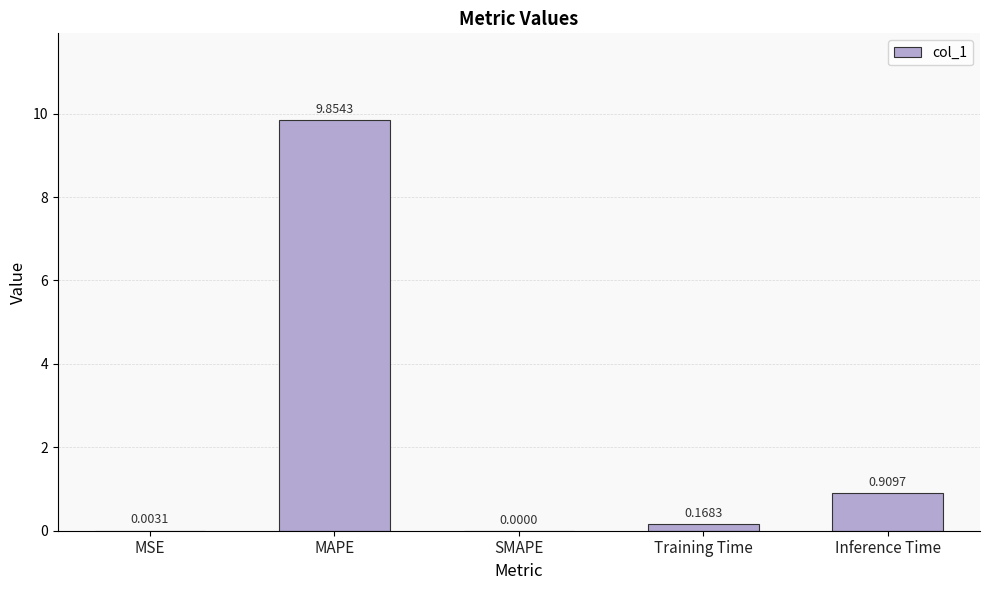

What is the sum of the values at MAPE and Inference Time?

10.8